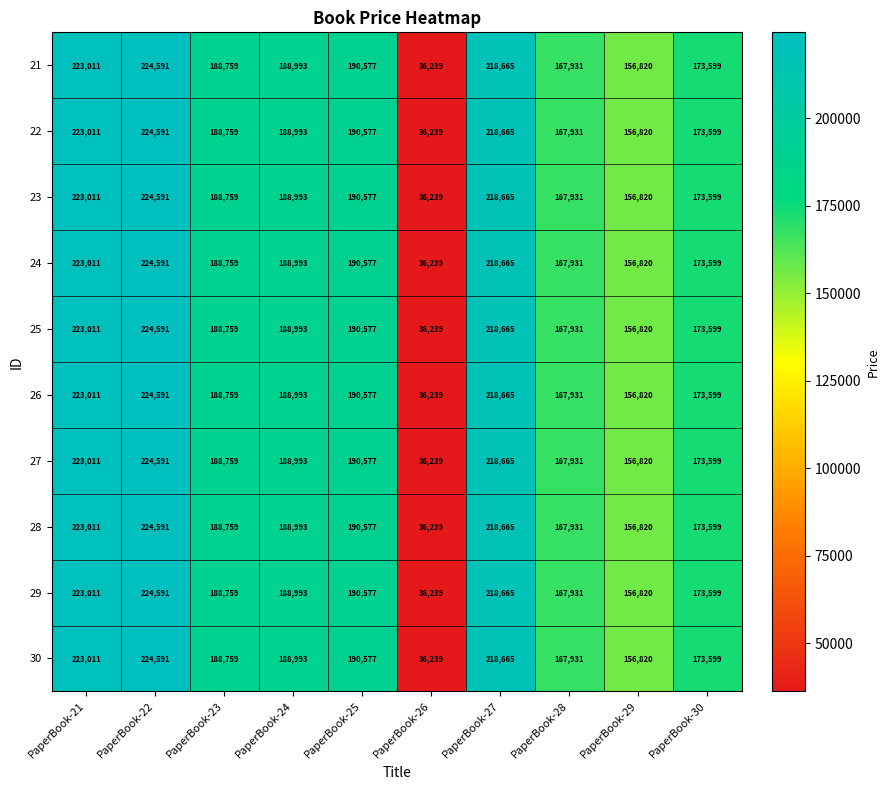

What is the total value across all series at PaperBook-28?

1679310